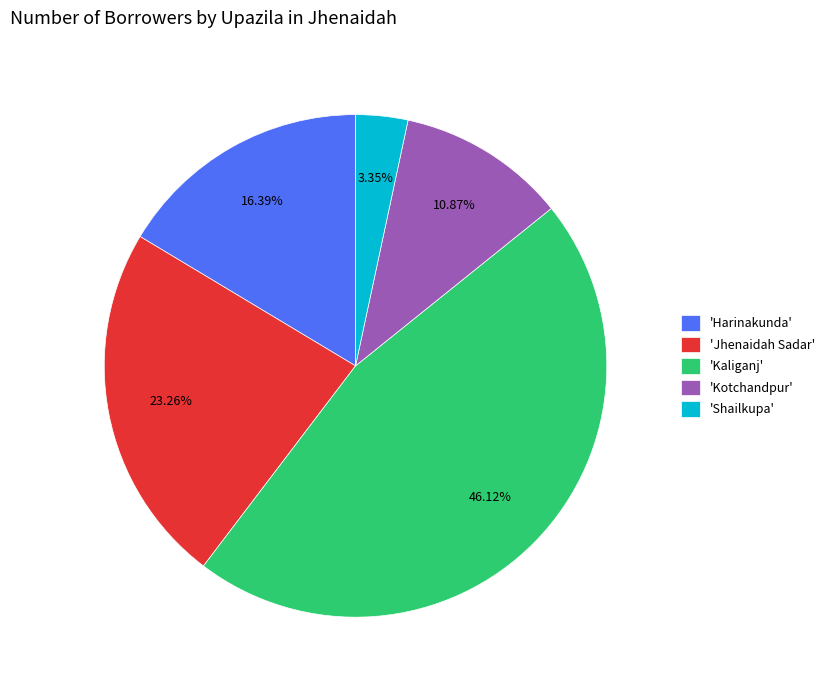

Which slice is the smallest?

'Shailkupa'